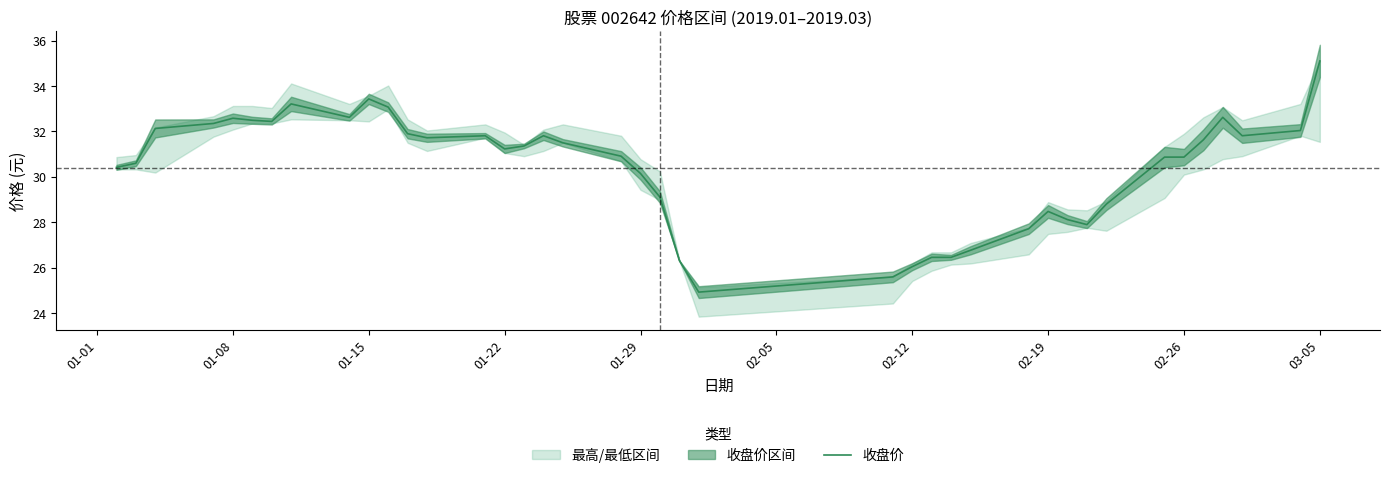

True or false: 收盘价 has a value of 32.6 at 01-08.

True